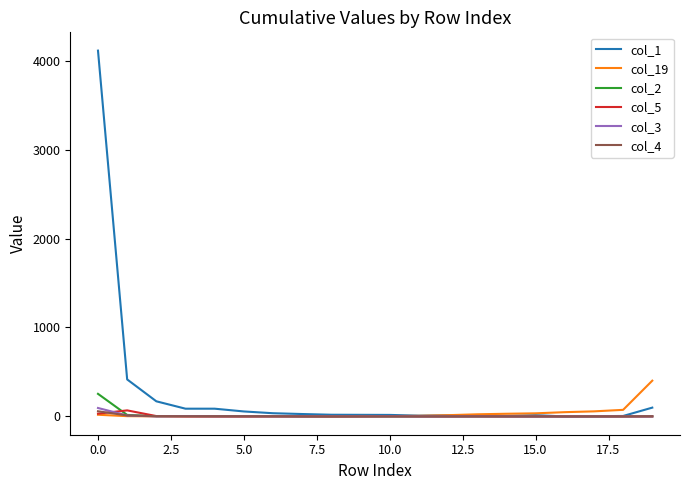

Which series has the largest total across all categories?

col_1